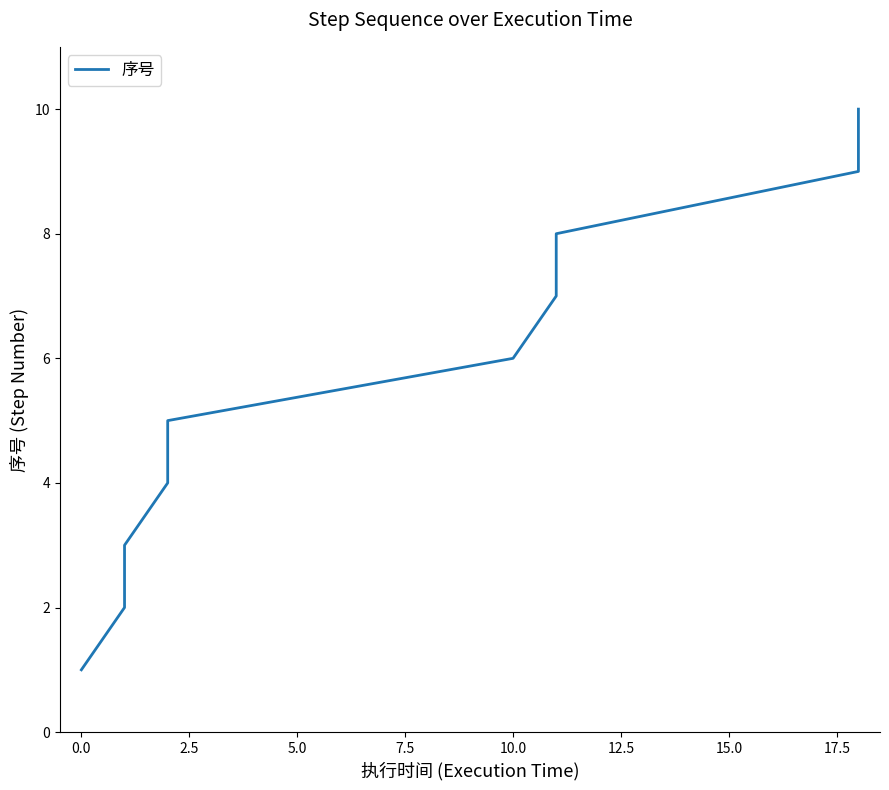

Reading left to right, transcribe all the data shown in this chart.

1	2	3	4	5	6	7	8	9	10